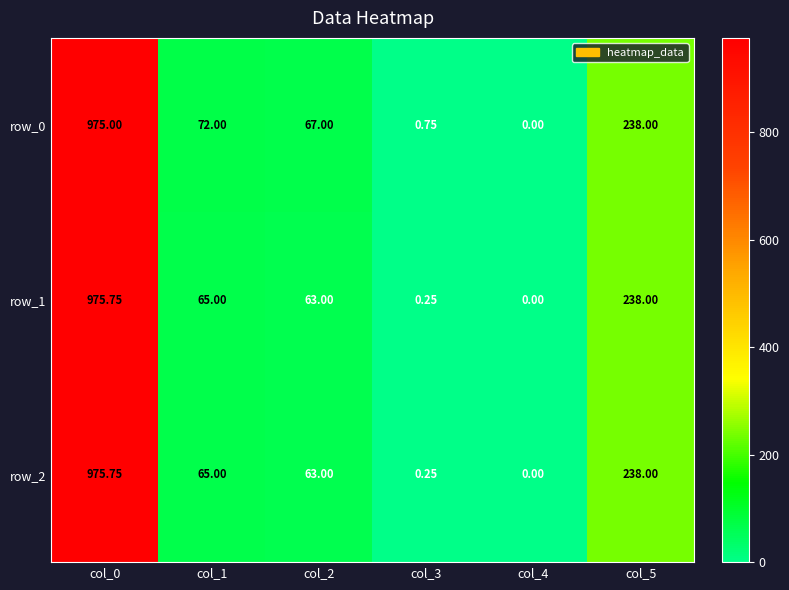

Is the value of row_0 at col_1 greater than the value of row_2 at col_4?

Yes